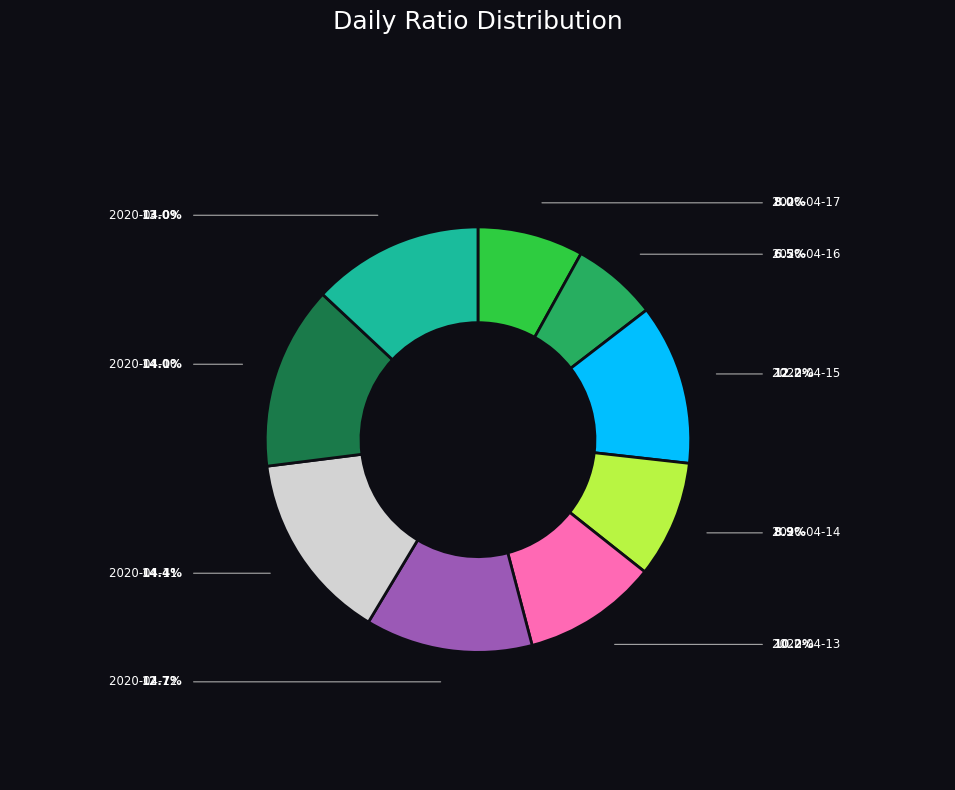

Is the sum of 2020-04-15 and 2020-04-10 greater than half?

No